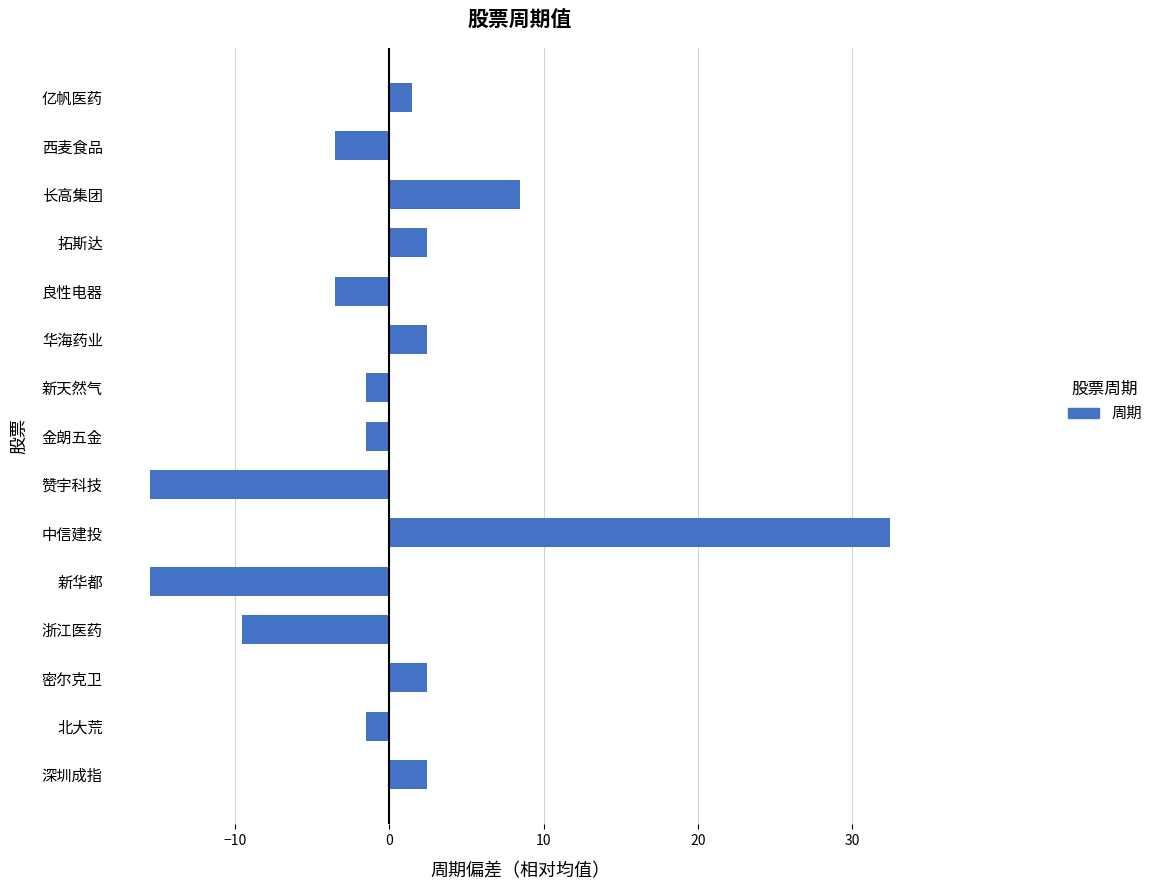

Reading bottom to top, extract all data points from this chart.

深圳成指=2.5	北大荒=-1.5	密尔克卫=2.5	浙江医药=-9.5	新华都=-15.5	中信建投=32.5	赞宇科技=-15.5	金朗五金=-1.5	新天然气=-1.5	华海药业=2.5	良性电器=-3.5	拓斯达=2.5	长高集团=8.5	西麦食品=-3.5	亿帆医药=1.5